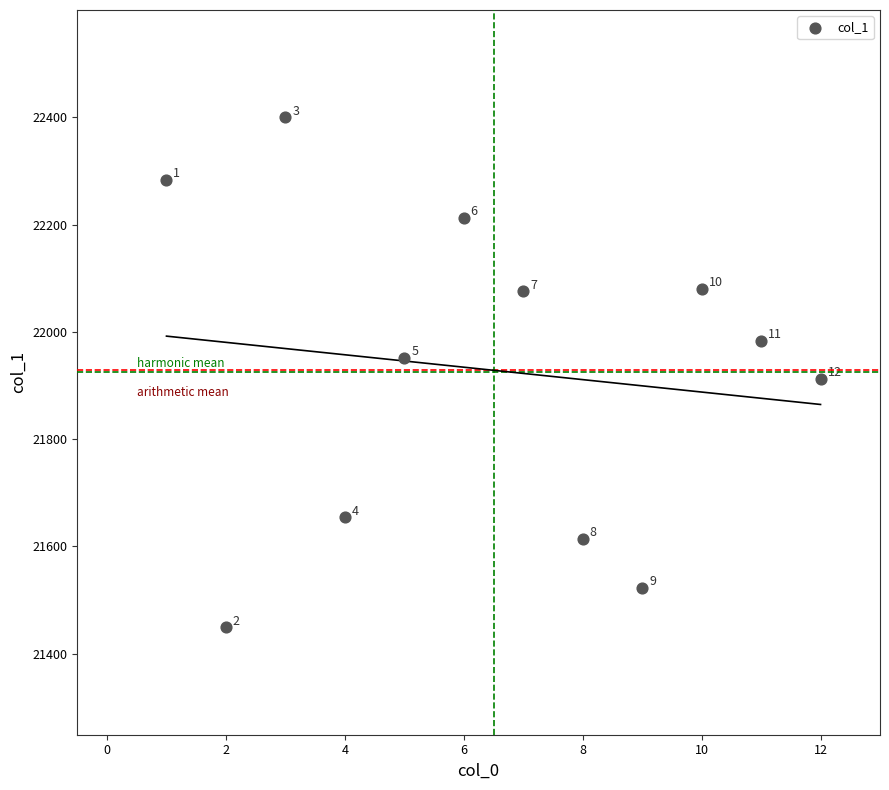

What Y value in the scatter plot is closest to 21924?

21912.5